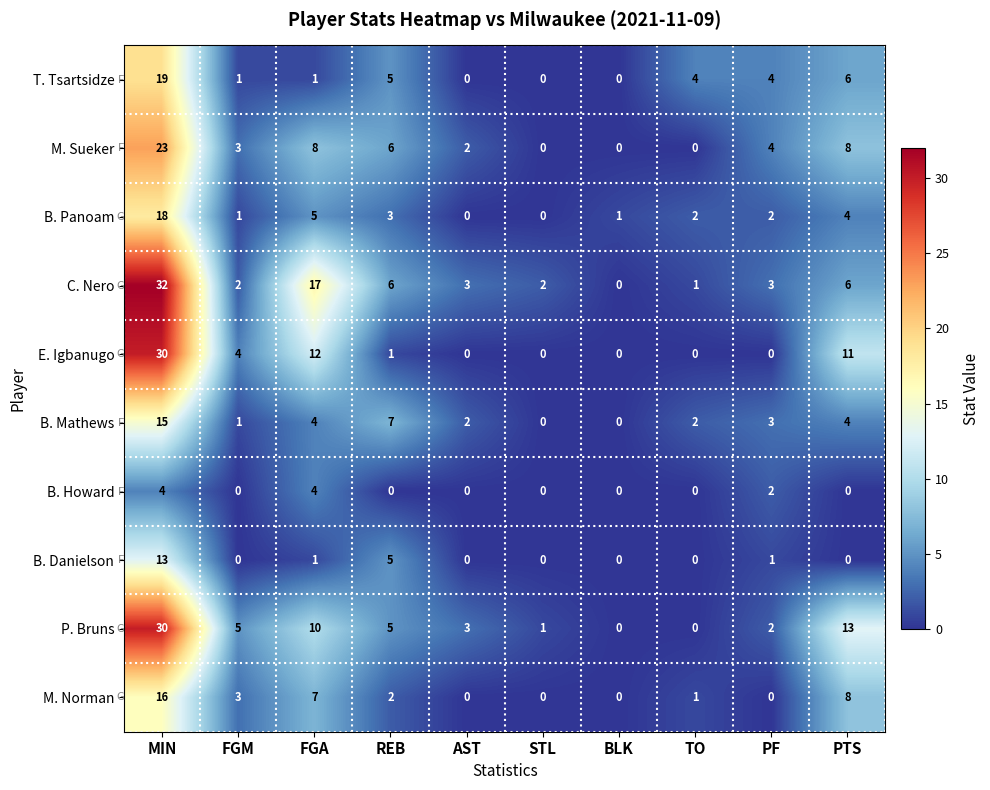

Which series has the widest spread of values?

C. Nero